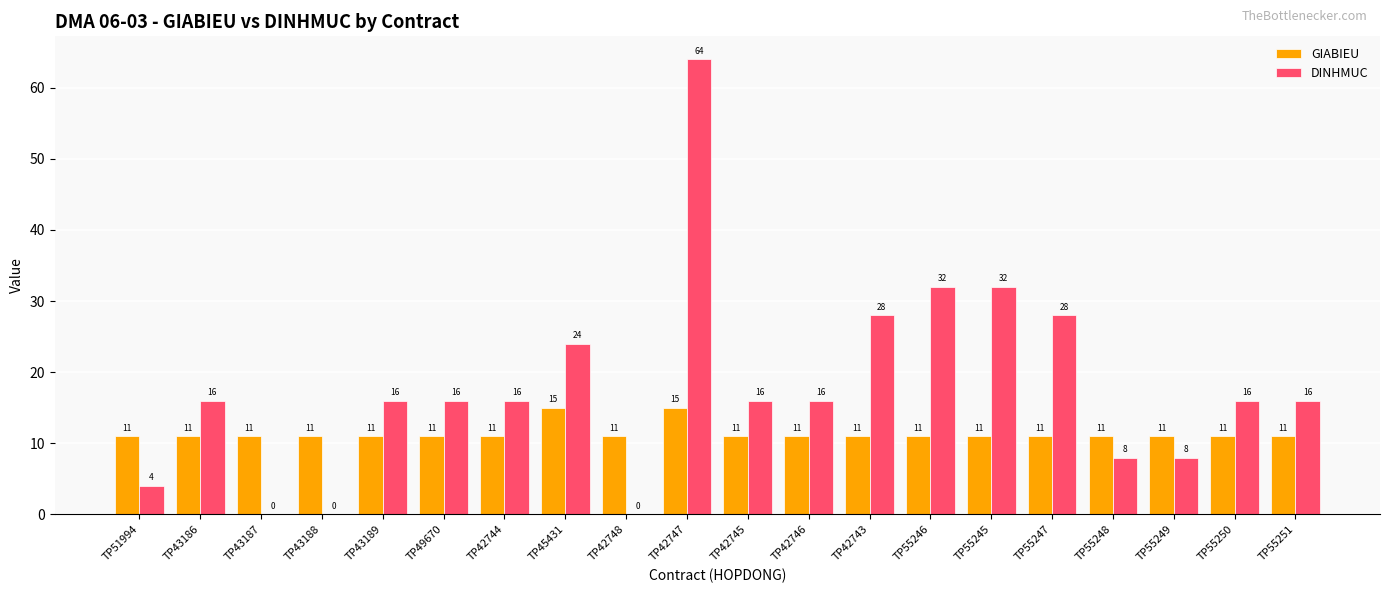

What is the average value of the DINHMUC series?

18